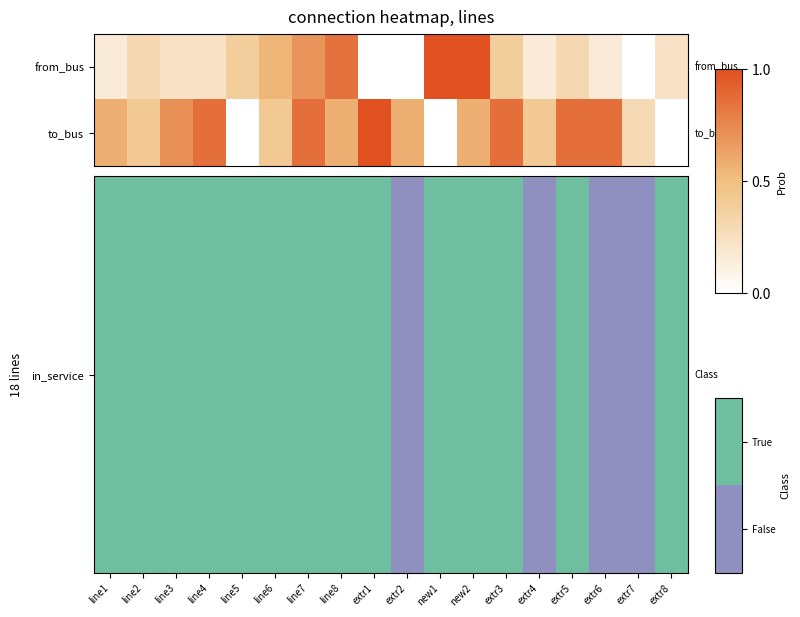

At how many categories does at least one series exceed 0?

18